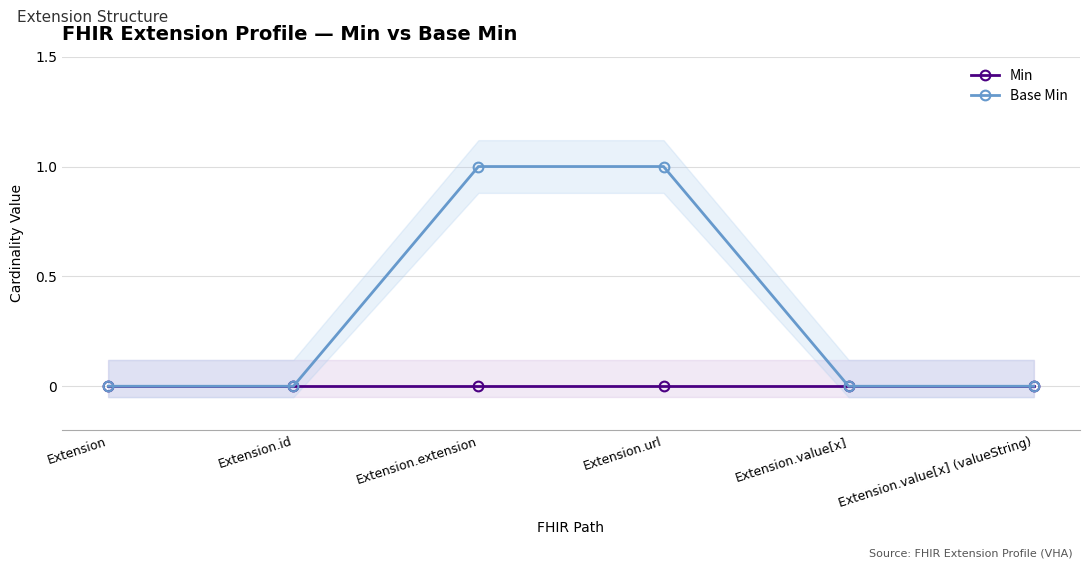

Rank the series by their average value, from highest to lowest.

Base Min, Min